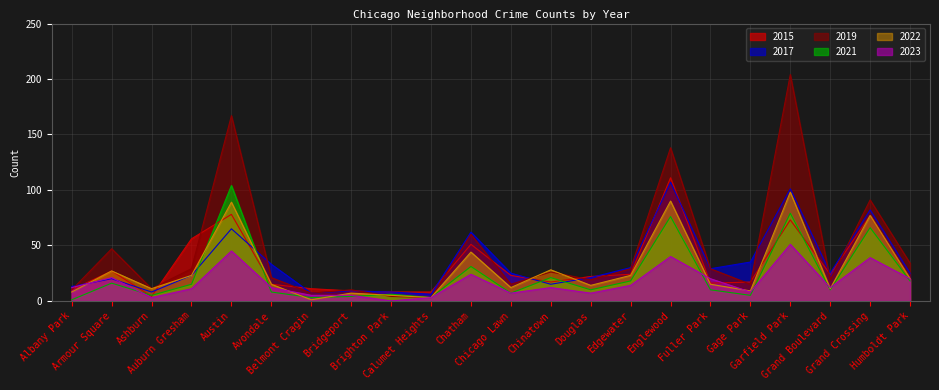

How many interior local peaks does the 2017 series have?

7